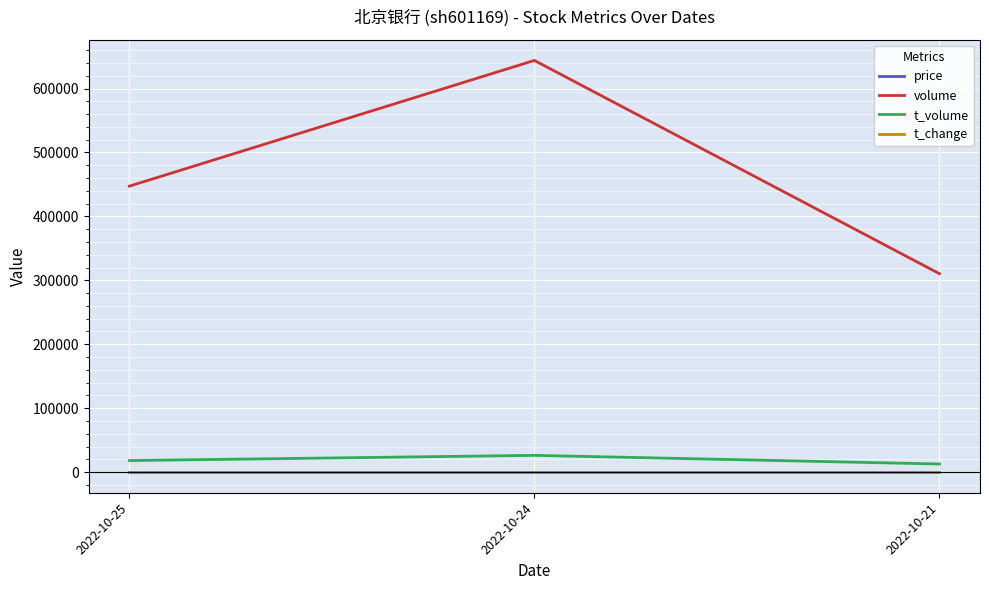

Which series has the largest total across all categories?

volume